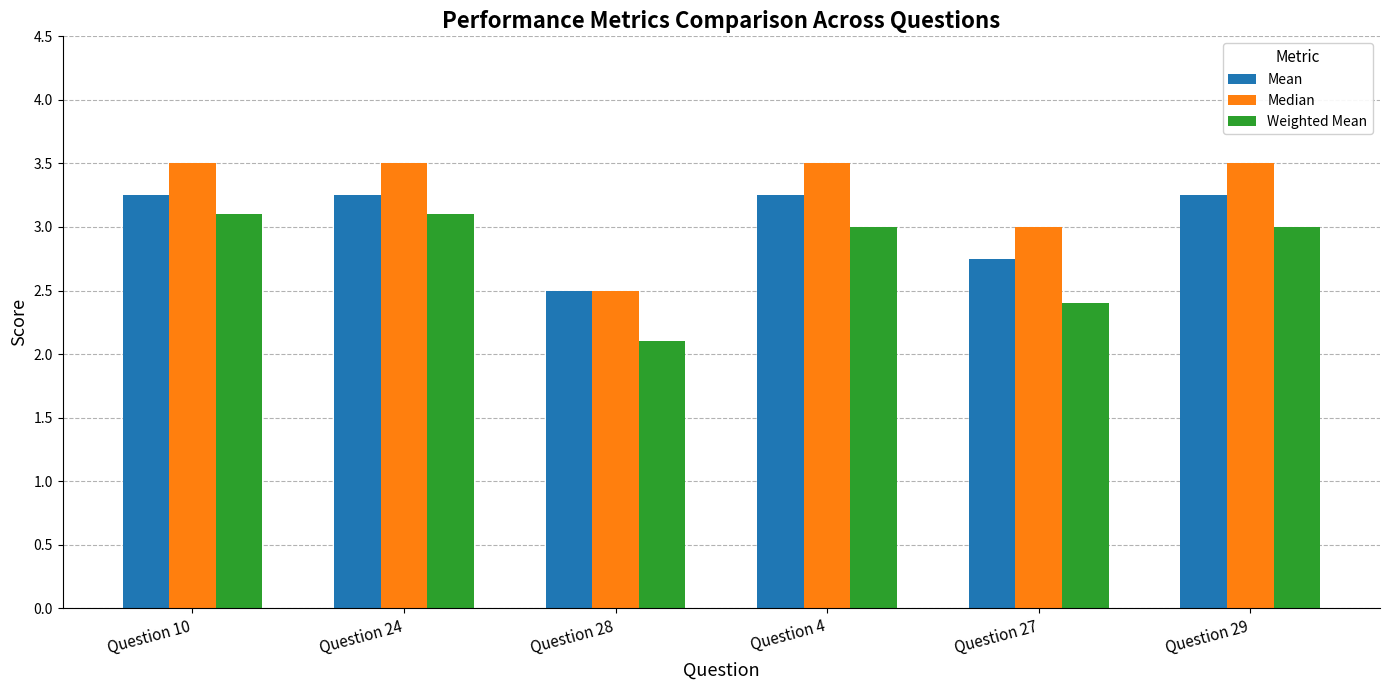

What is the label of the 4th bar from the right?

Question 28